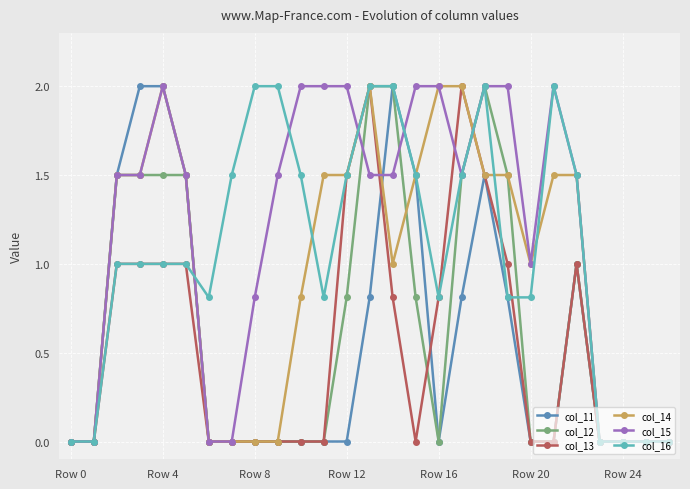

True or false: col_13 and col_11 cross at least once.

True